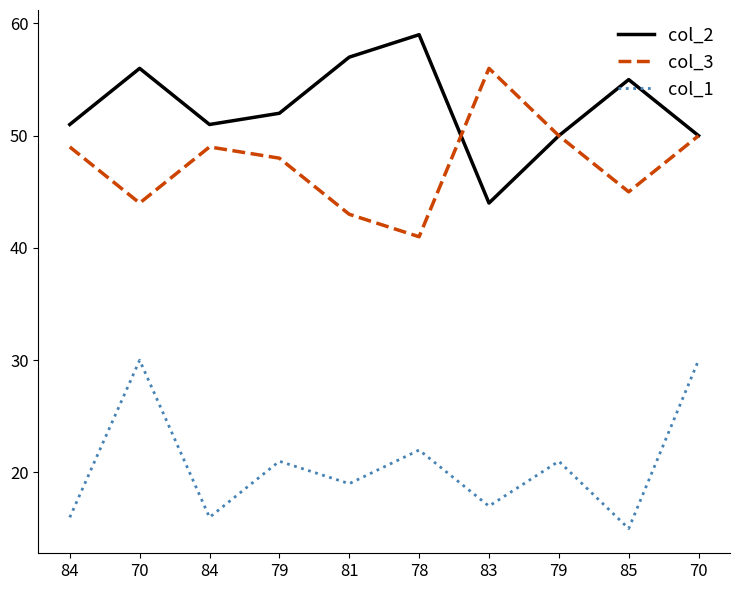

Between 79 and 83, which is larger?

79